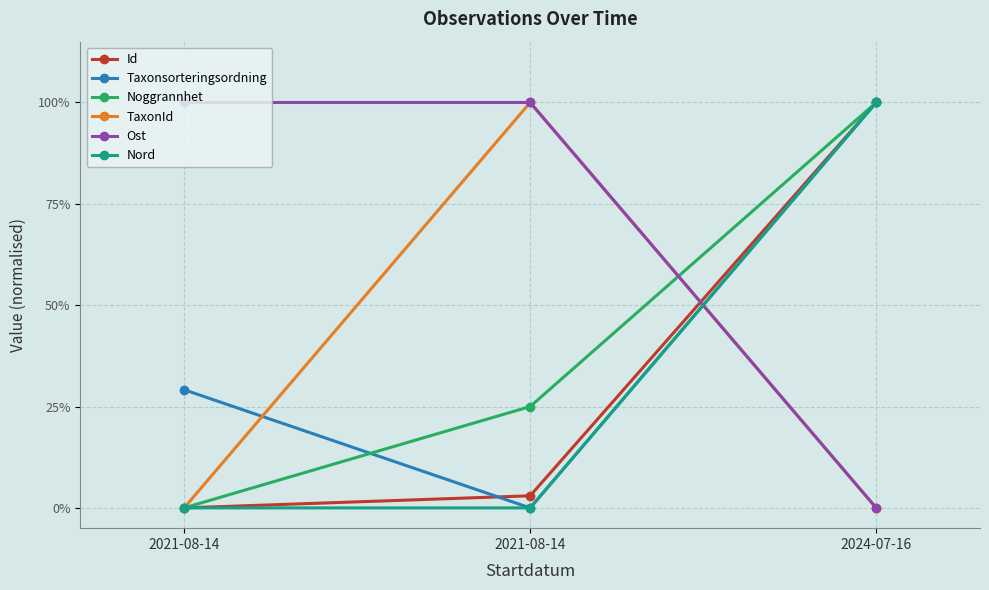

At 2021-08-14, list the series in order from smallest to largest.

Id, Noggrannhet, TaxonId, Nord, Taxonsorteringsordning, Ost